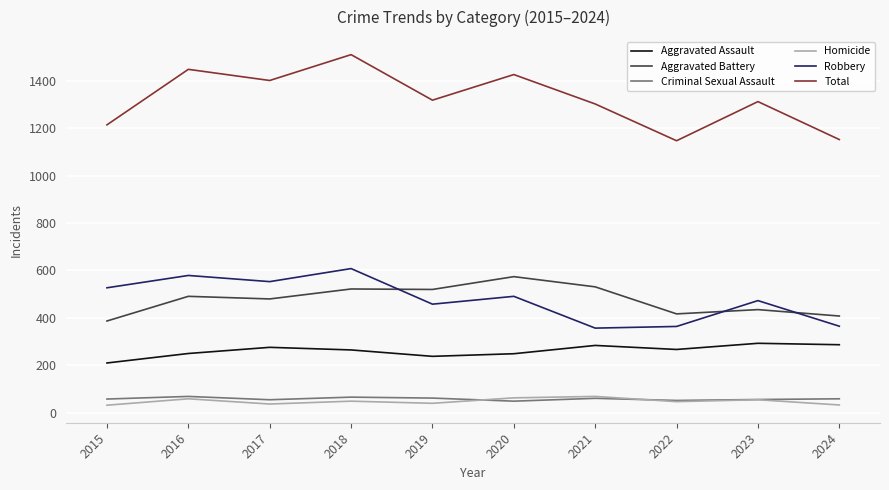

What is the greatest value displayed?

1510